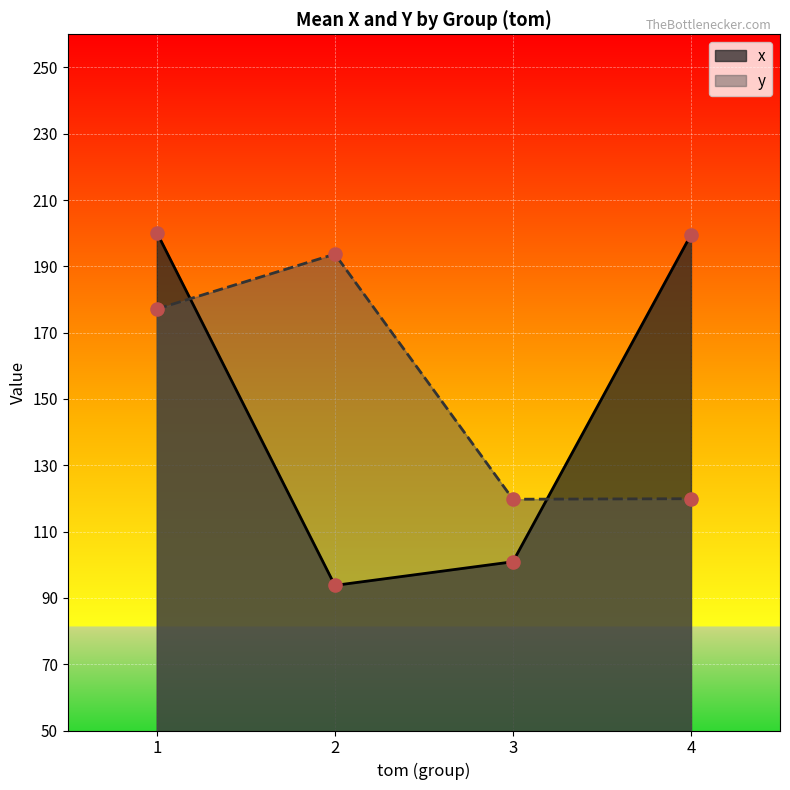

At how many categories does at least one series exceed 186?

3